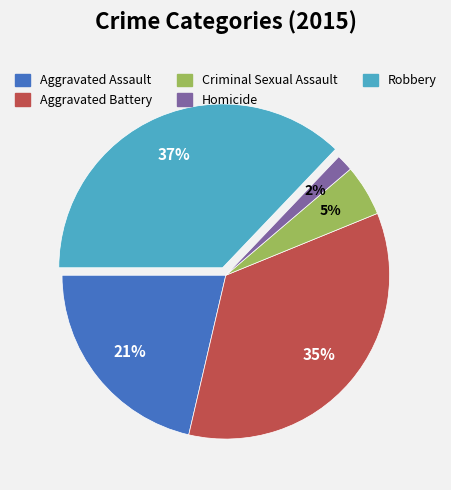

True or false: Aggravated Assault accounts for 21% of the total.

True